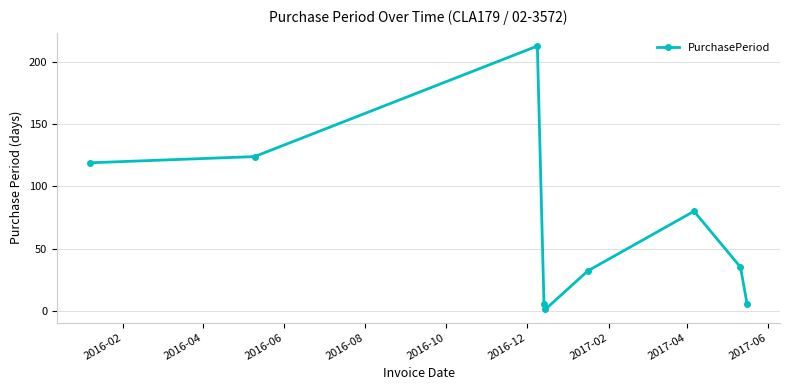

What is the greatest value displayed?

213